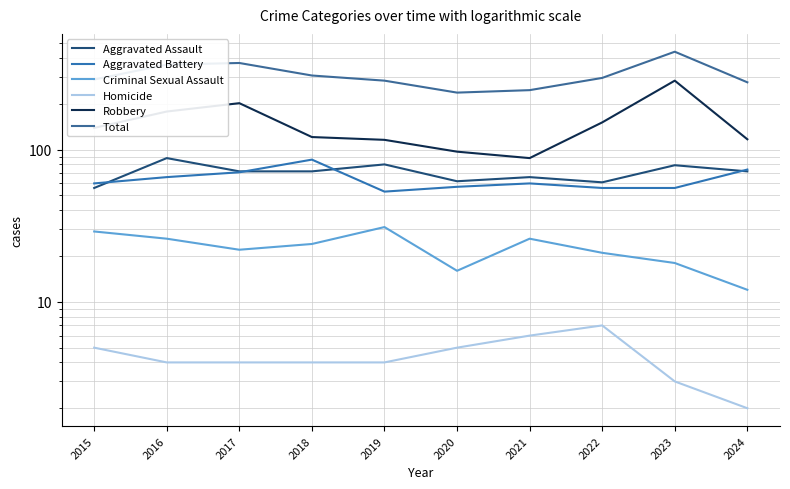

True or false: Total and Robbery intersect in this chart.

False